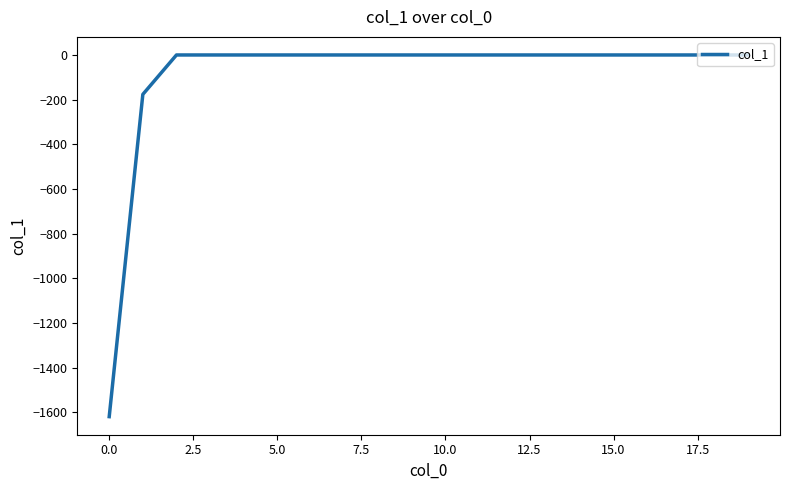

Reading left to right, list all the values displayed in this chart.

-1618.8	-176.3	0.0	0.0	0.0	0.0	0.0	0.0	0.0	0.0	0.0	0.0	0.0	0.0	0.0	0.0	0.0	0.0	0.0	0.0